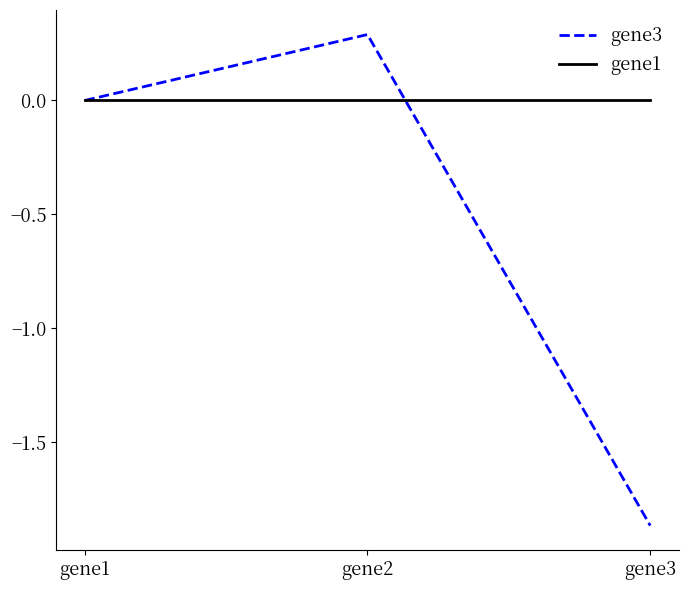

Count the number of data series in this chart.

2